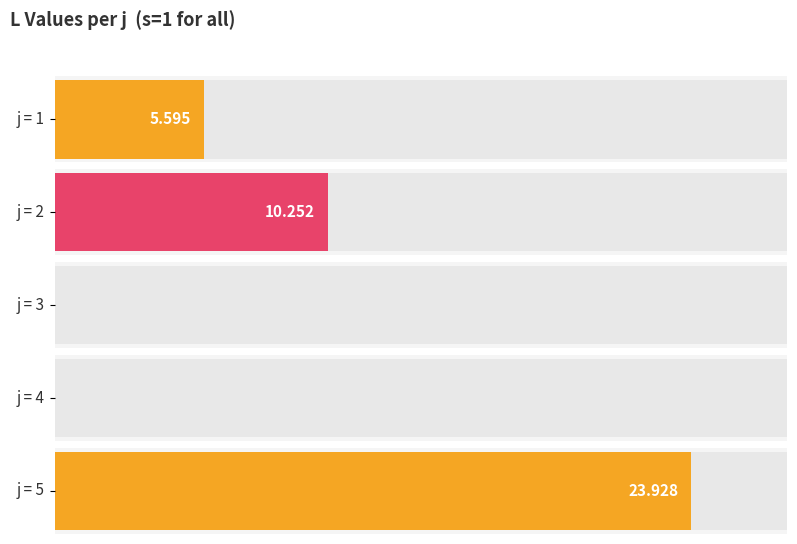

Reading left to right, extract all data points from this chart.

5.6	10.3	0.0	0.0	23.9